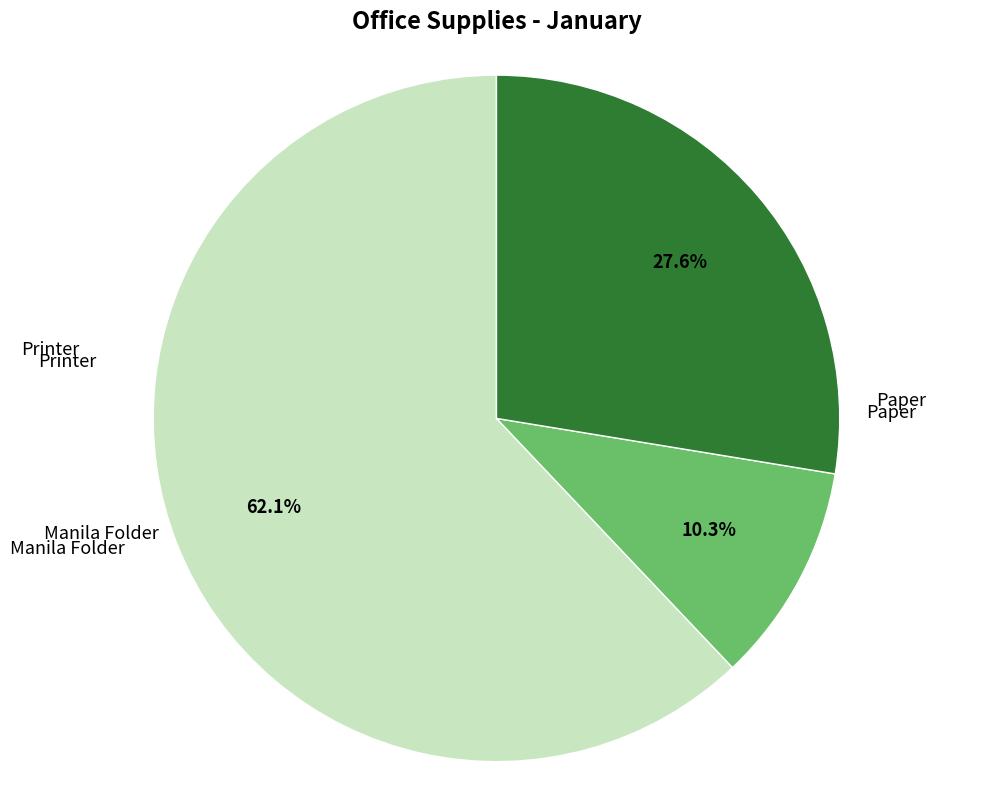

How many segments does this pie chart have?

3